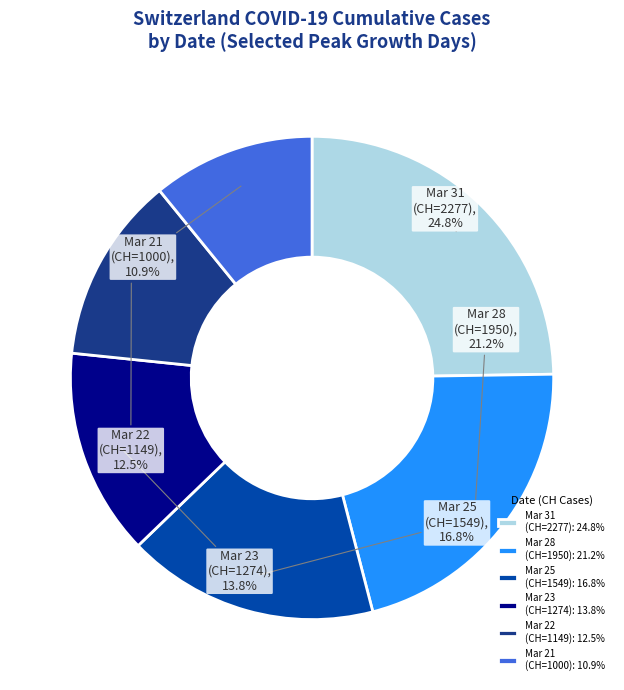

Does any single category account for the majority?

No